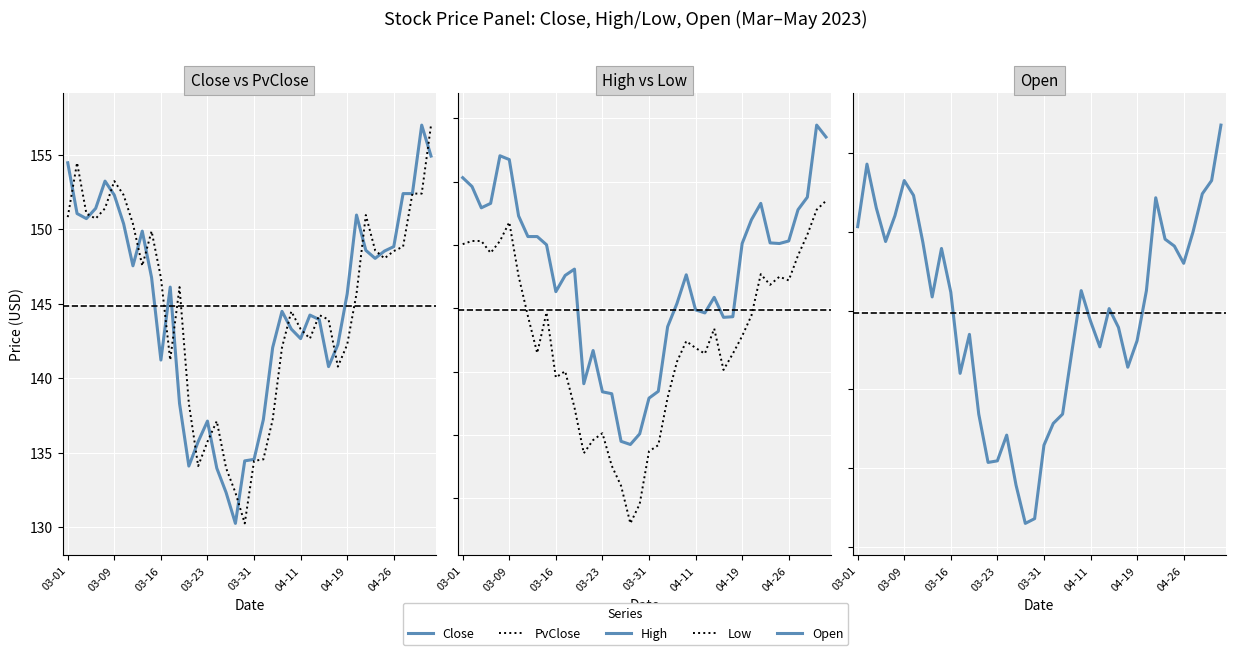

Reading right to left, list all the values displayed in this chart.

Close: 154.9	157.0	152.4	152.4	148.8	148.5	148.0	148.6	150.9	145.7	142.2	140.8	143.9	144.2	142.7	143.3	144.5	142.1	137.2	134.5	134.4	130.2	132.3	133.9	137.1	135.7	134.1	138.3	146.1	141.2	146.8	149.9	147.5	150.4	152.3	153.2	151.4	150.7	151.1	154.5
PvClose: 157.0	152.4	152.4	148.8	148.5	148.0	148.6	150.9	145.7	142.2	140.8	143.9	144.2	142.7	143.3	144.5	142.1	137.2	134.5	134.4	130.2	132.3	133.9	137.1	135.7	134.1	138.3	146.1	141.2	146.8	149.9	147.5	150.4	152.3	153.2	151.4	150.7	151.1	154.5	150.8
High: 158.5	159.5	153.8	152.8	150.3	150.1	150.2	153.3	152.0	150.1	144.3	144.3	145.9	144.6	144.9	147.6	145.4	143.5	138.4	137.9	135.1	134.2	134.5	138.2	138.4	141.7	139.0	148.1	147.6	146.3	150.0	150.7	150.7	152.3	156.7	157.0	153.3	152.9	154.6	155.3
Low: 153.5	152.8	150.8	149.2	147.2	147.5	146.8	147.7	144.4	142.8	141.4	140.1	143.4	141.4	141.9	142.4	140.8	137.9	134.2	133.7	129.5	128.0	131.0	132.6	135.1	134.6	133.6	137.2	140.0	139.5	144.7	141.5	144.4	147.5	151.8	150.3	149.4	150.3	150.3	150.1
Open: 156.7	153.2	152.4	150.0	148.0	149.1	149.5	152.1	146.3	143.1	141.4	143.9	145.1	142.7	144.3	146.3	142.4	138.4	137.8	136.5	131.8	131.5	133.9	137.1	135.5	135.4	138.4	143.5	141.0	146.2	148.9	145.9	149.3	152.3	153.2	151.0	149.4	151.5	154.3	150.3